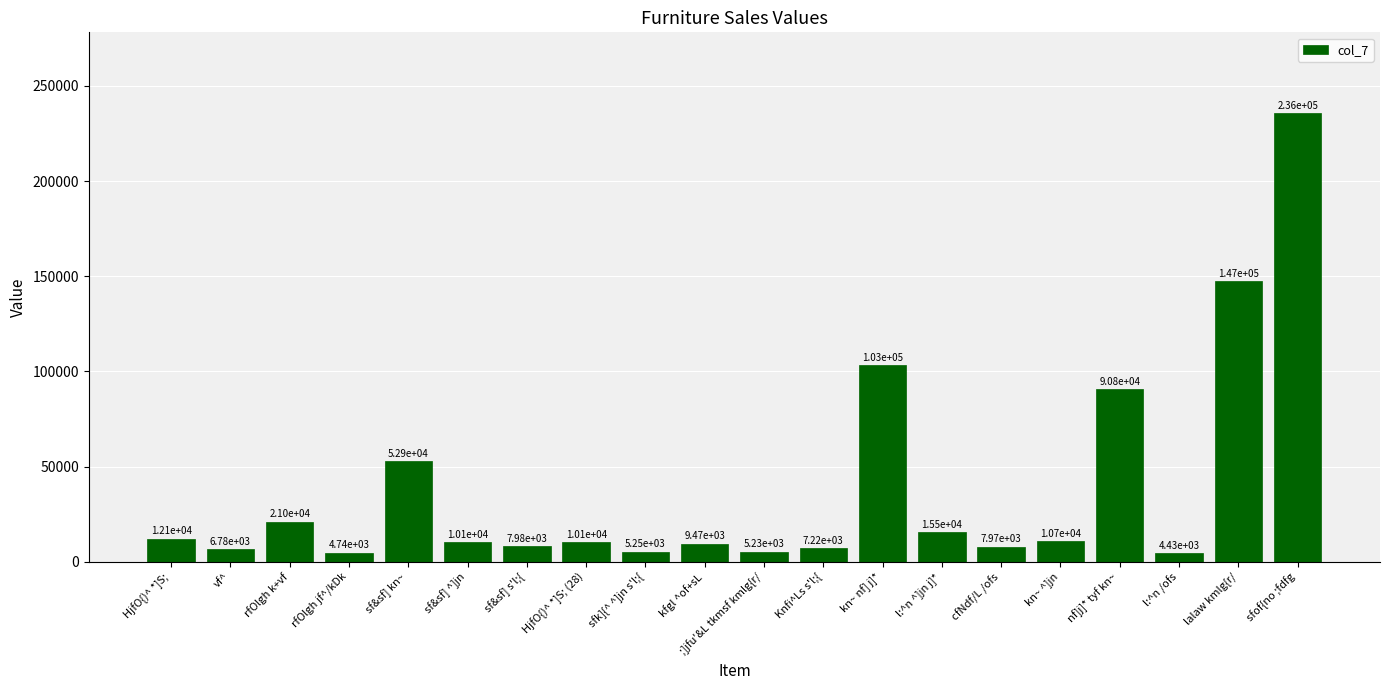

At which label does the data first exceed 10096?

HjfO{)^ *]S;